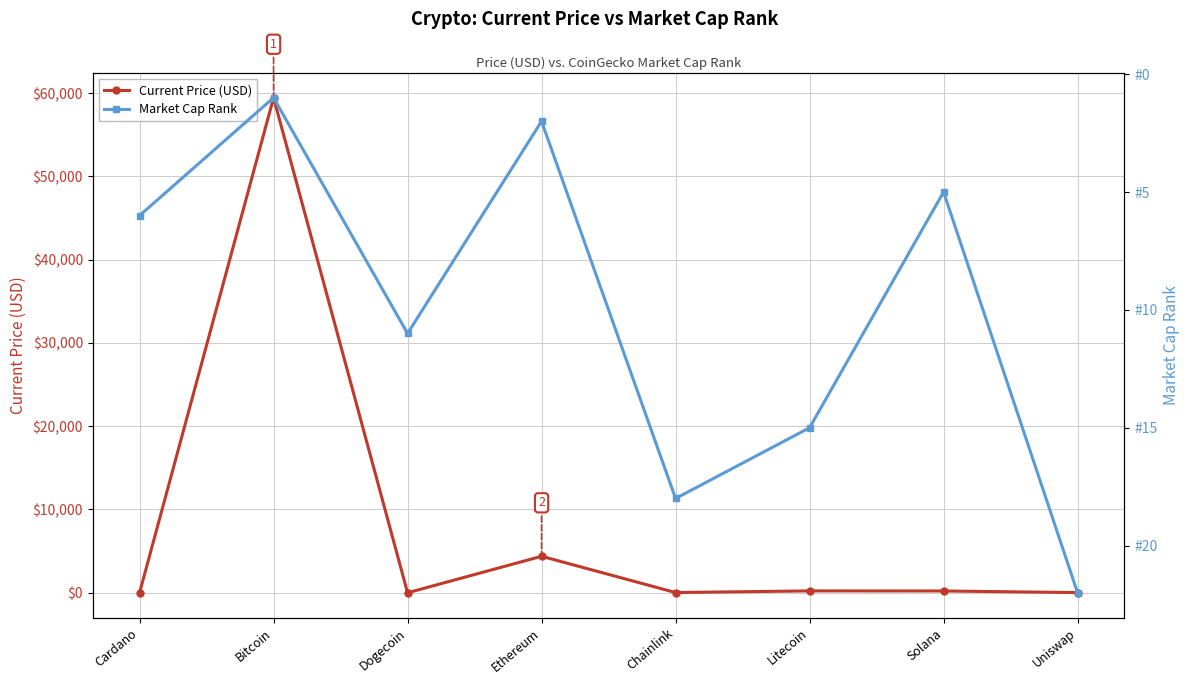

At which category does Market Cap Rank reach its first local valley?

Bitcoin